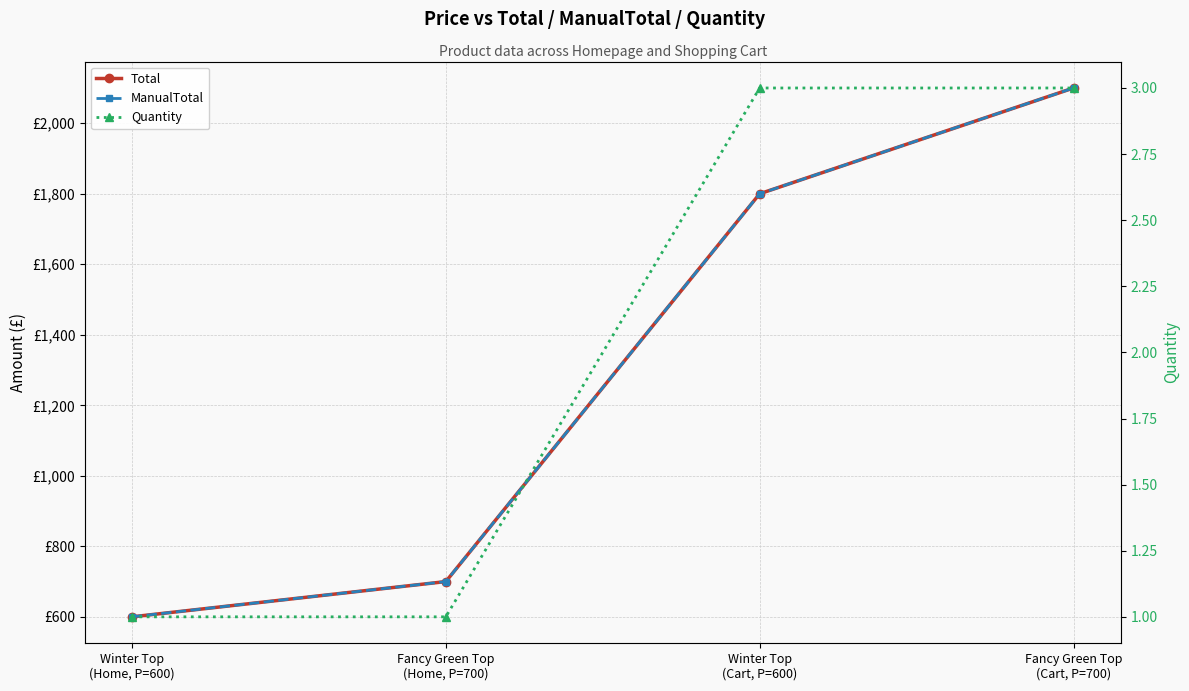

True or false: Total and Quantity intersect in this chart.

False